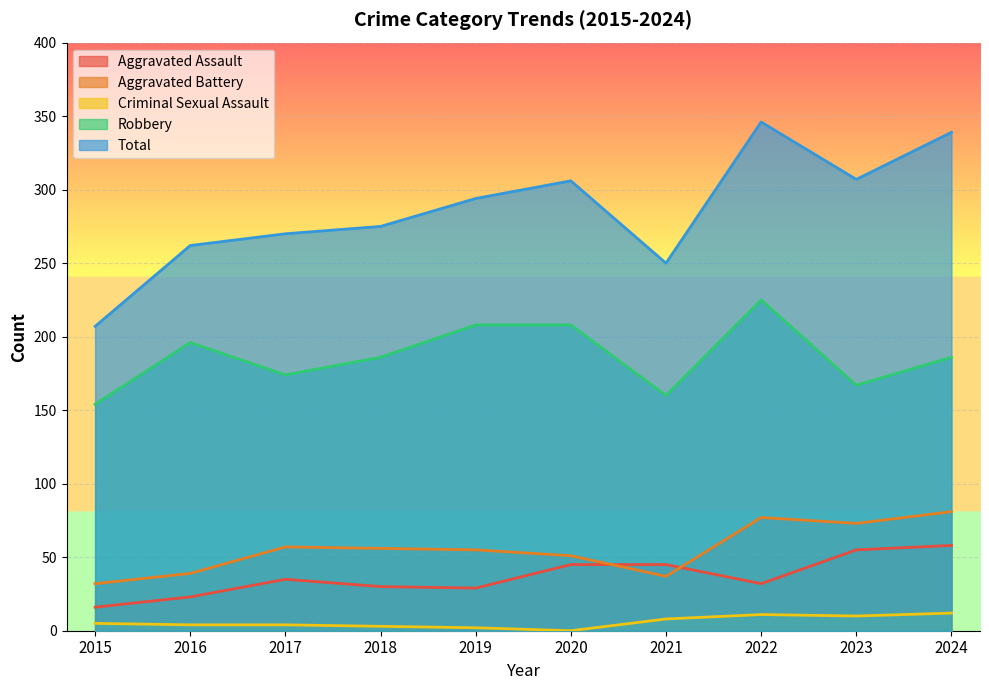

What is the average value of the Criminal Sexual Assault series?

6